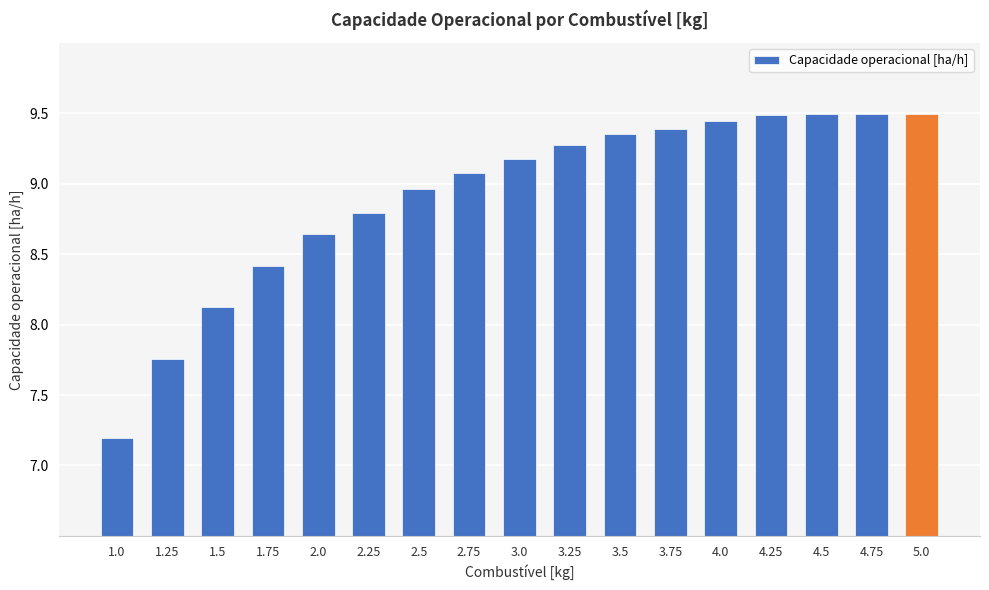

Which has a higher value, 1.5 or 3.25?

3.25